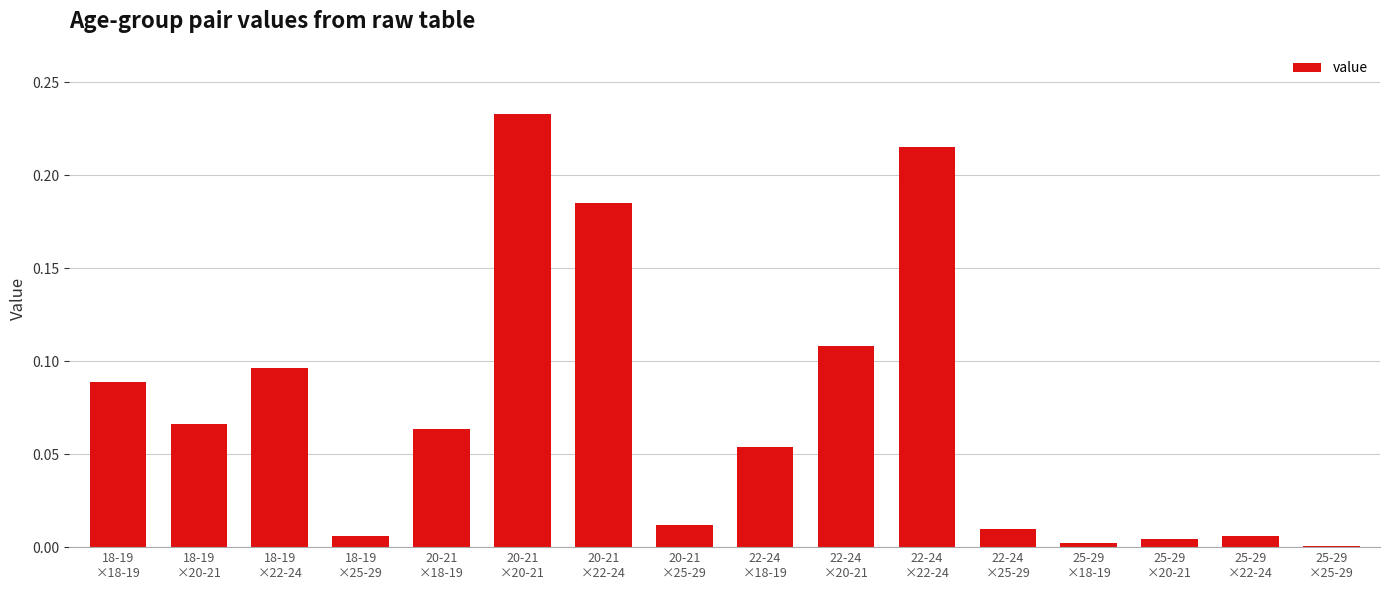

What position from the left is 18-19
×18-19?

1